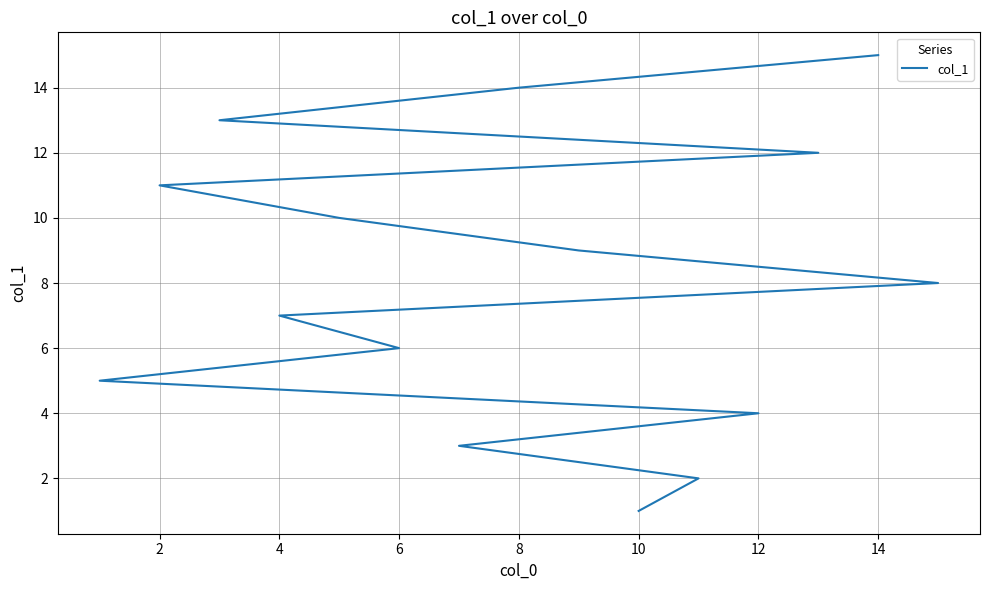

What is the change in value from 10 to 2?

+10